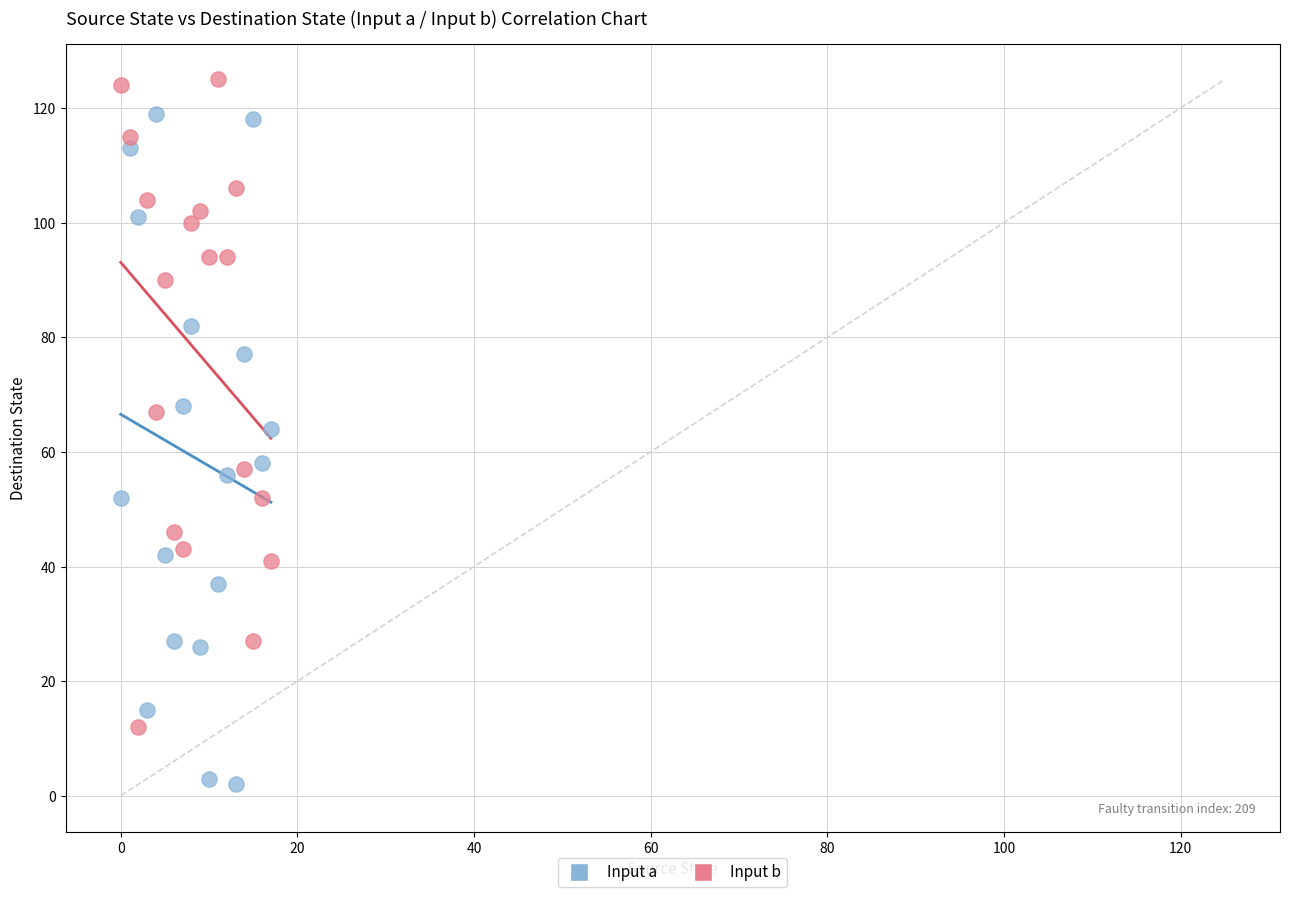

Which series has the largest Y range (max minus min)?

Input a